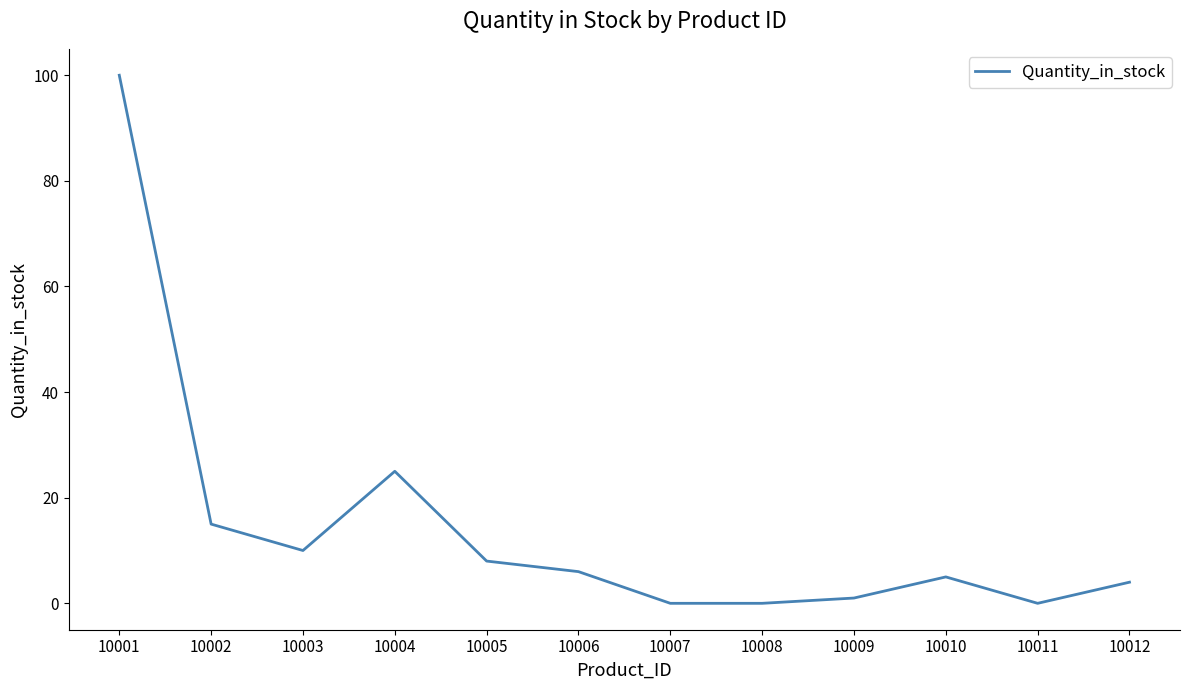

True or false: the data has more than 2 interior local peaks.

False